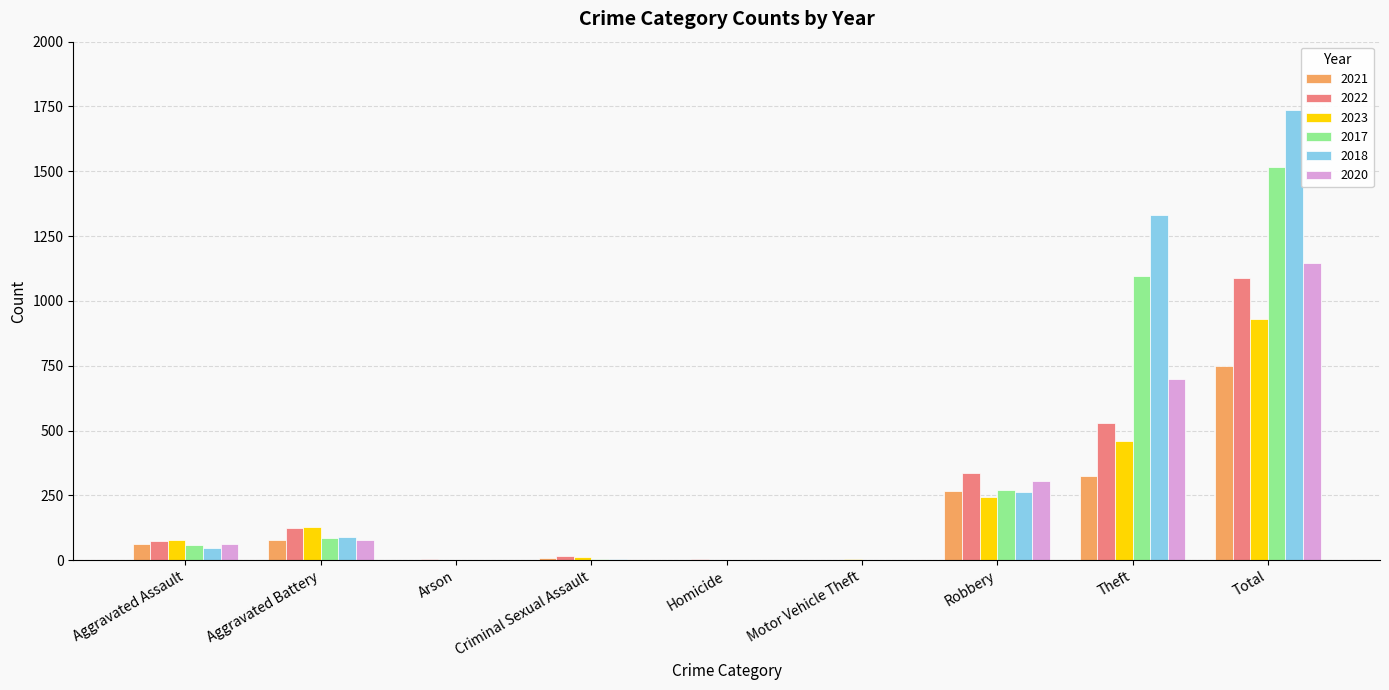

What is the approximate value of 2023 at Aggravated Assault?

77